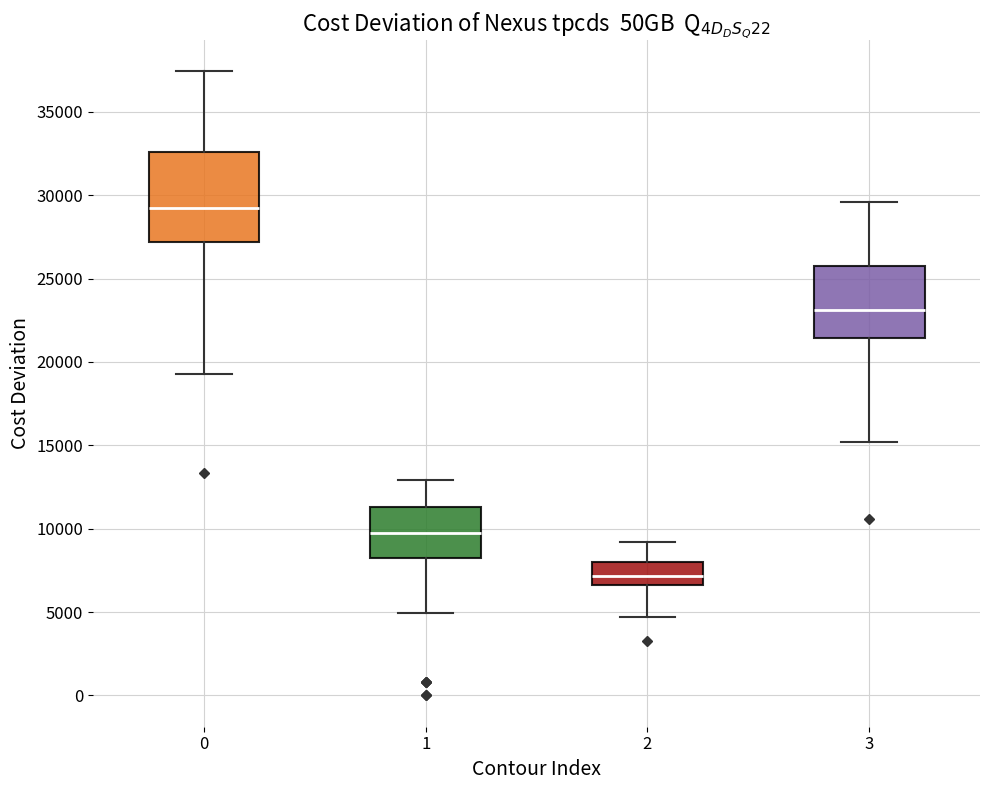

Which box has the lowest median line?

2